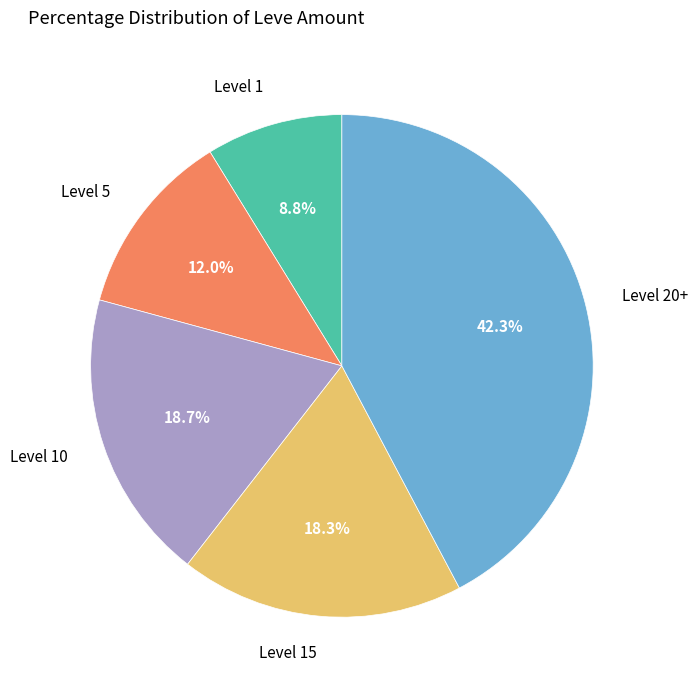

How many segments does this pie chart have?

5